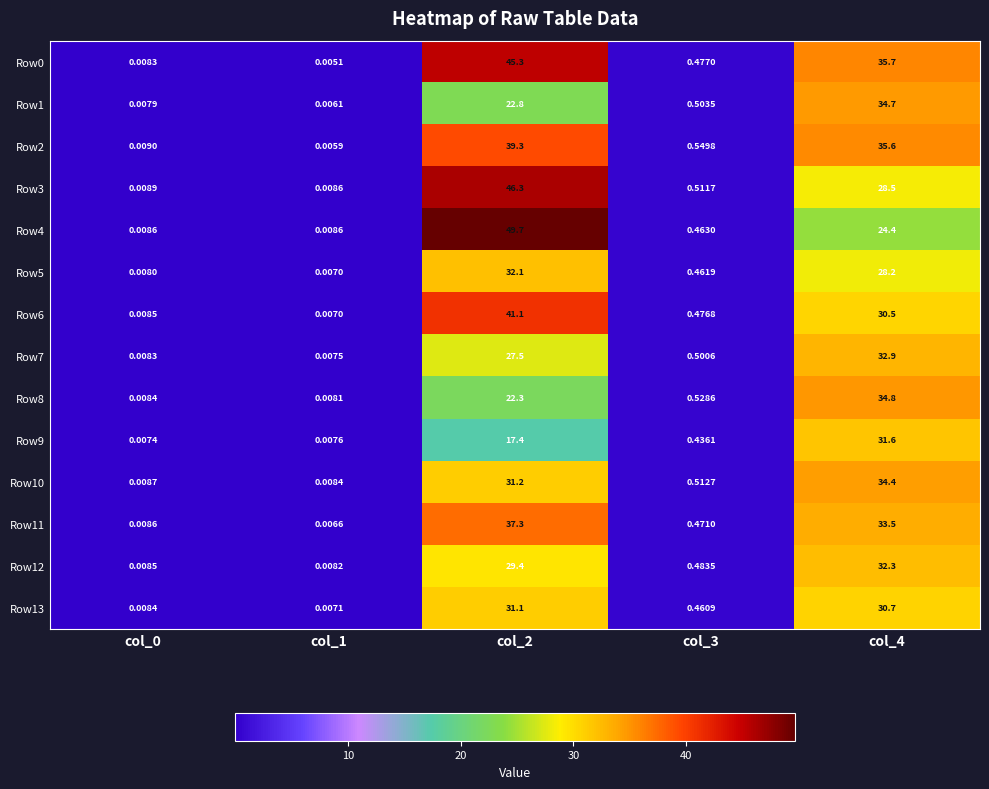

Is the value of Row4 at col_2 greater than the value of Row6 at col_2?

Yes